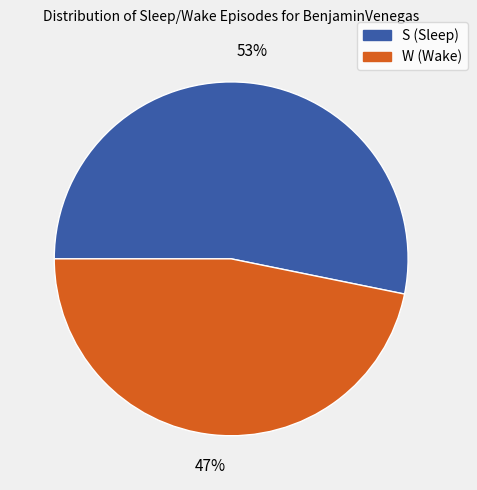

To the nearest percent, what portion does W represent?

47%